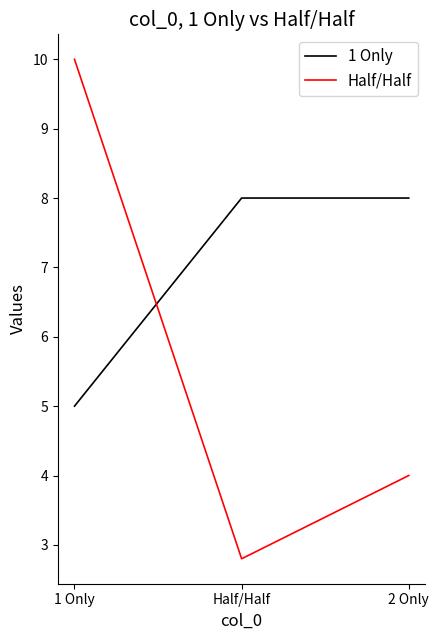

Reading right to left, list all the values displayed in this chart.

1 Only: 2 Only=8.0	Half/Half=8.0	1 Only=5.0
Half/Half: 2 Only=4.0	Half/Half=2.8	1 Only=10.0